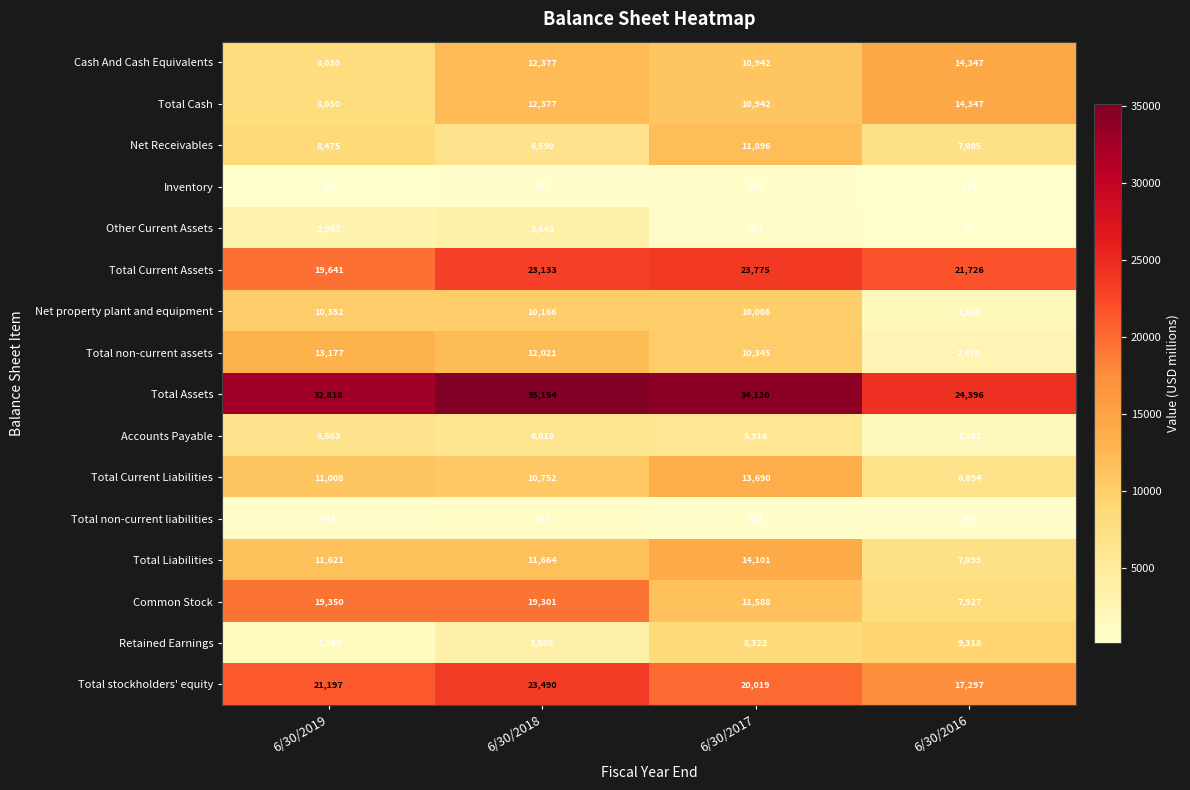

Which series has the widest spread of values?

Common Stock